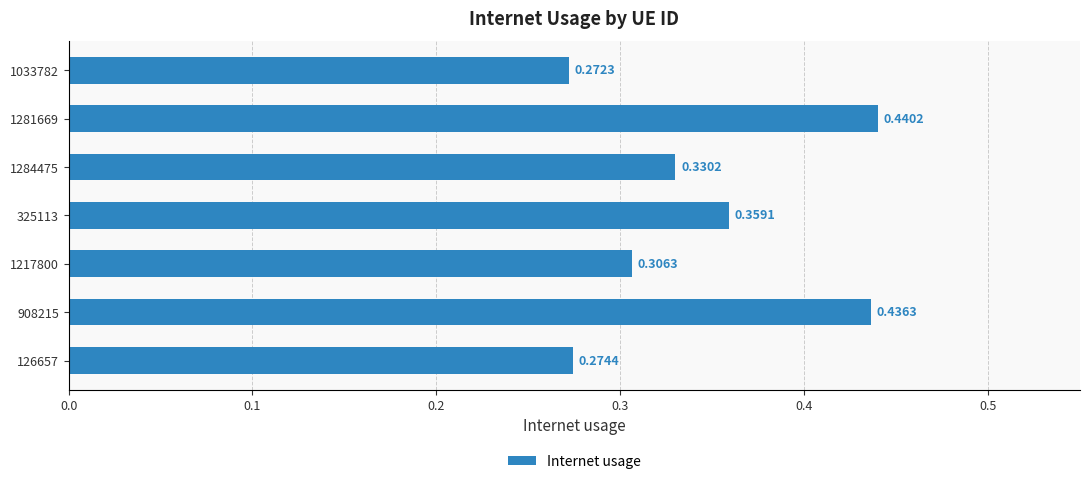

Does the chart contain stacked bars?

No